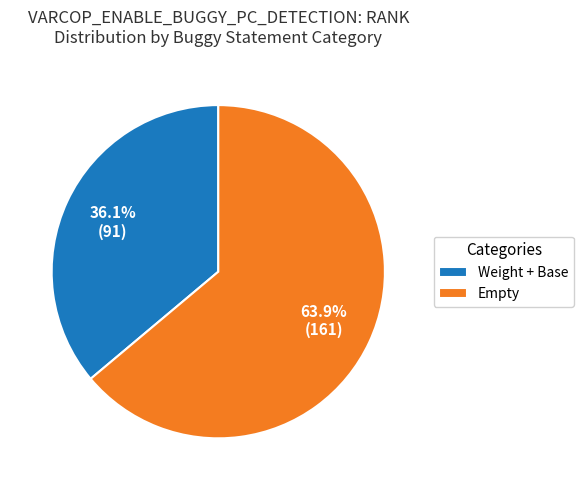

What portion of the pie excludes Empty?

36.1%